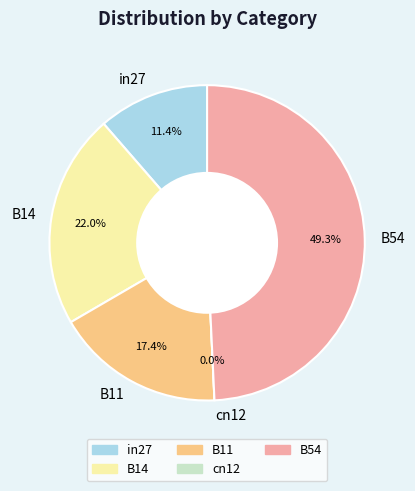

True or false: in27 accounts for 11% of the total.

True